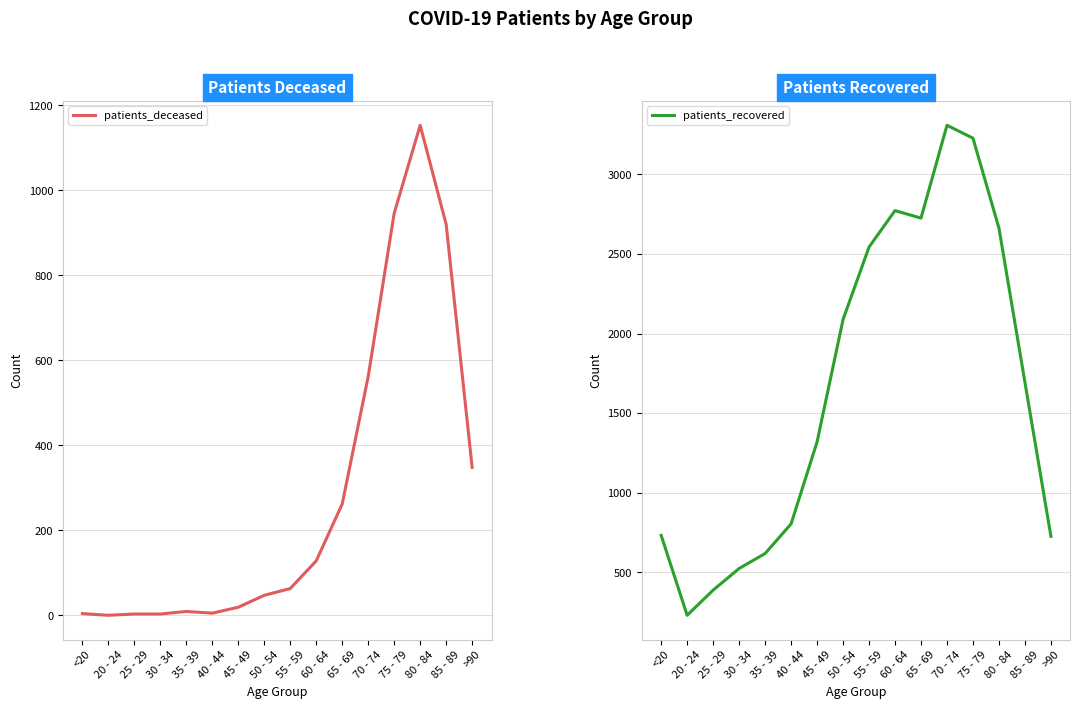

True or false: patients_recovered has a value of 4754 at 75 - 79.

False